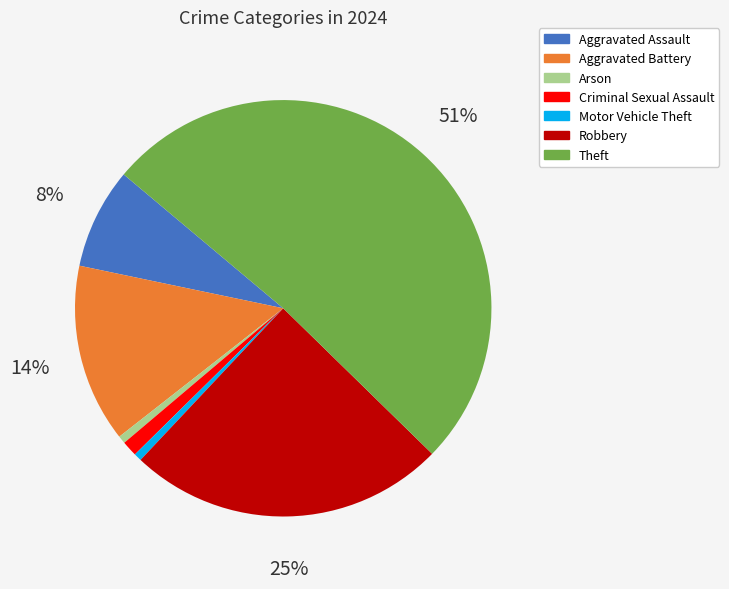

To the nearest percent, what is the average slice percentage?

14%